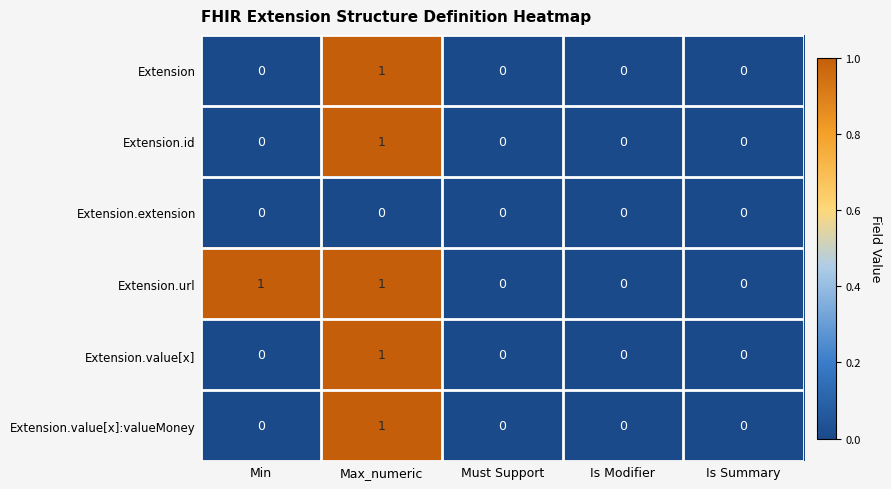

Is it true that Extension.extension equals 0 at Is Modifier?

True